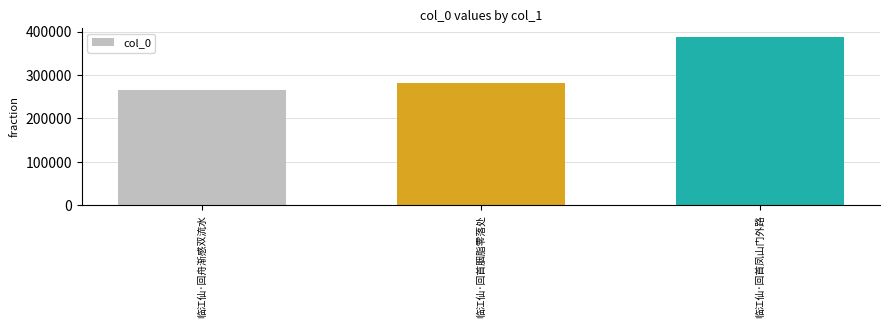

Count the number of categories in the chart.

3